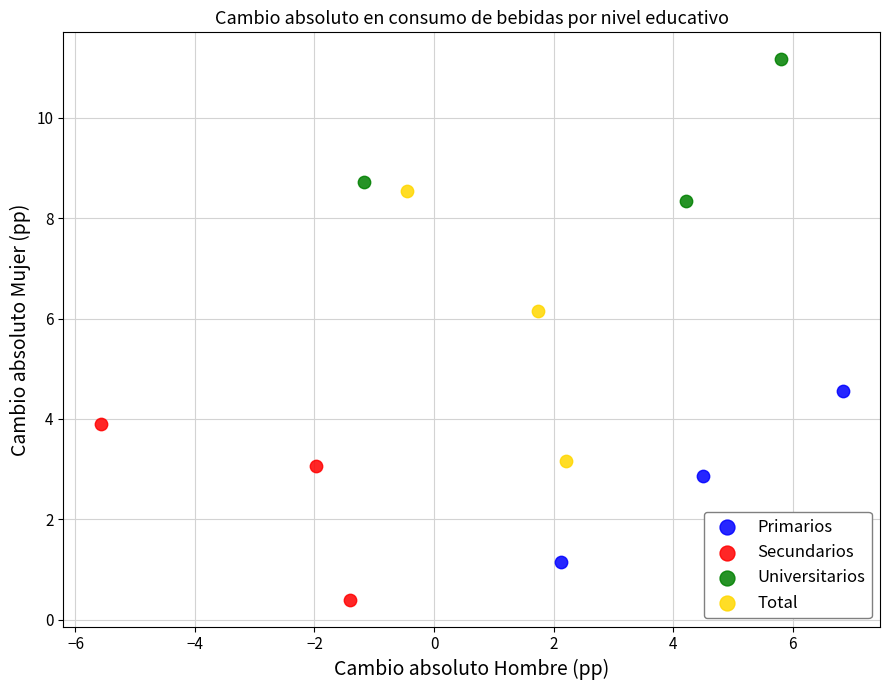

What are all the series names shown in the legend?

Primarios, Secundarios, Universitarios, Total